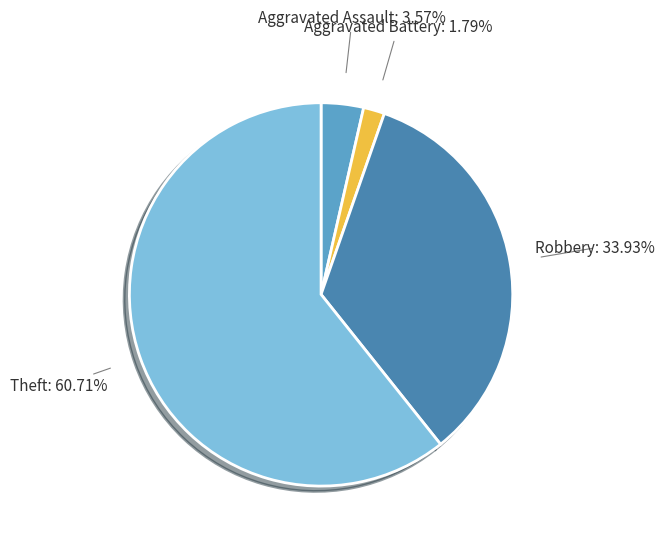

True or false: Aggravated Assault accounts for 4% of the total.

True